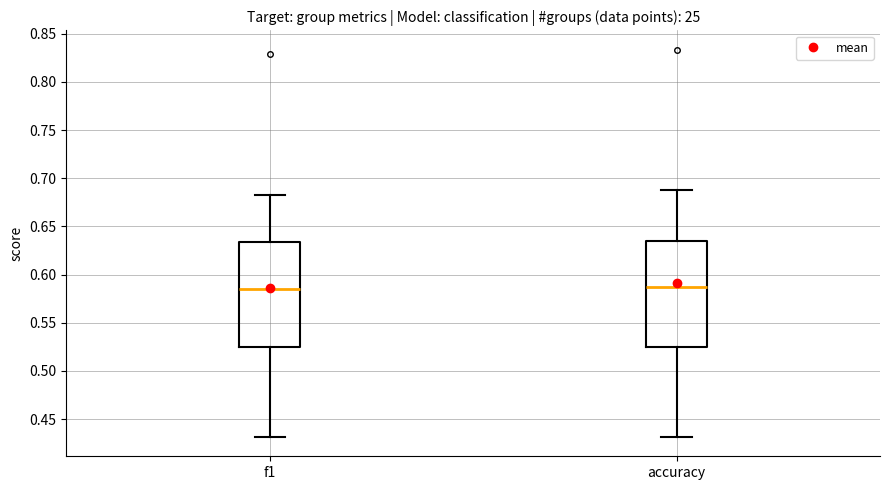

Reading left to right, read every box against the y-axis: the position of its median line, the range the box covers, and the ends of its whiskers. The values are not printed on the chart, so give them approximately, as read against the axis.

f1: median 0.585, box 0.525 to 0.635, whiskers 0.430 to 0.685
accuracy: median 0.585, box 0.525 to 0.635, whiskers 0.430 to 0.690